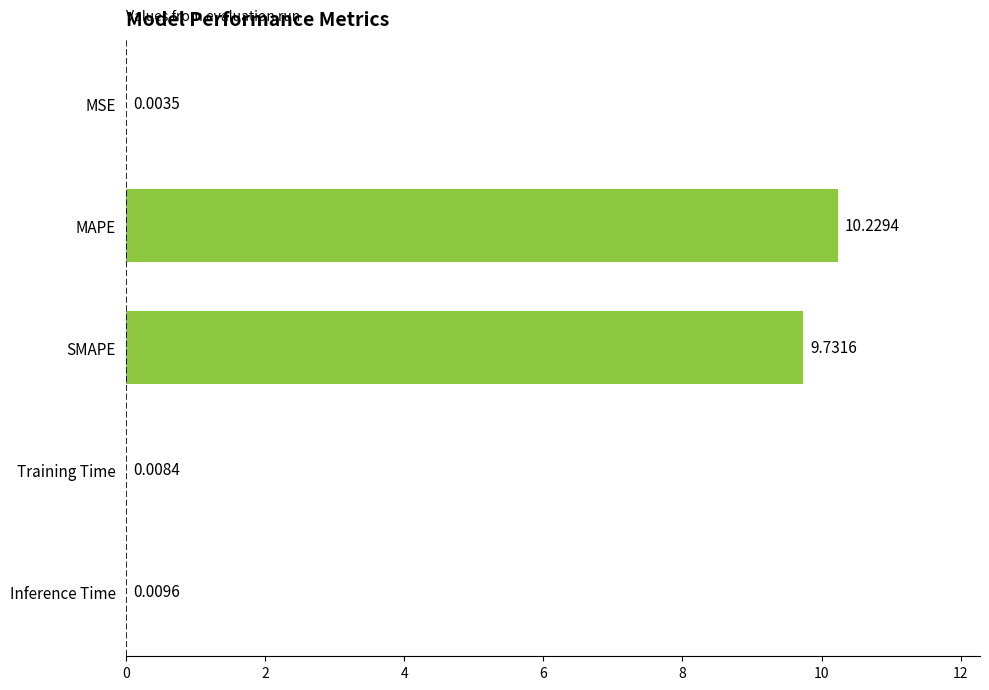

What is the ratio of the value at SMAPE to the value at MAPE?

1.0